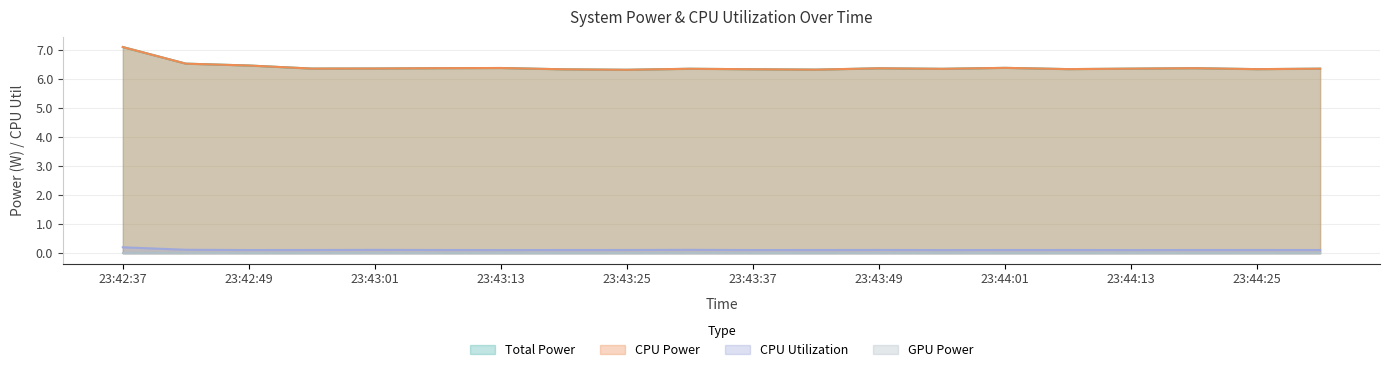

Which series has the largest total across all categories?

Total Power